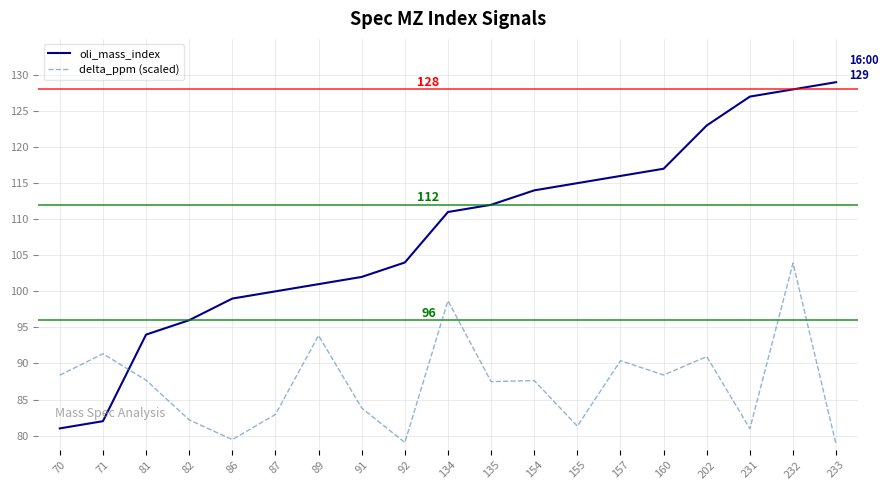

At which category is the sum across all series the highest?

232